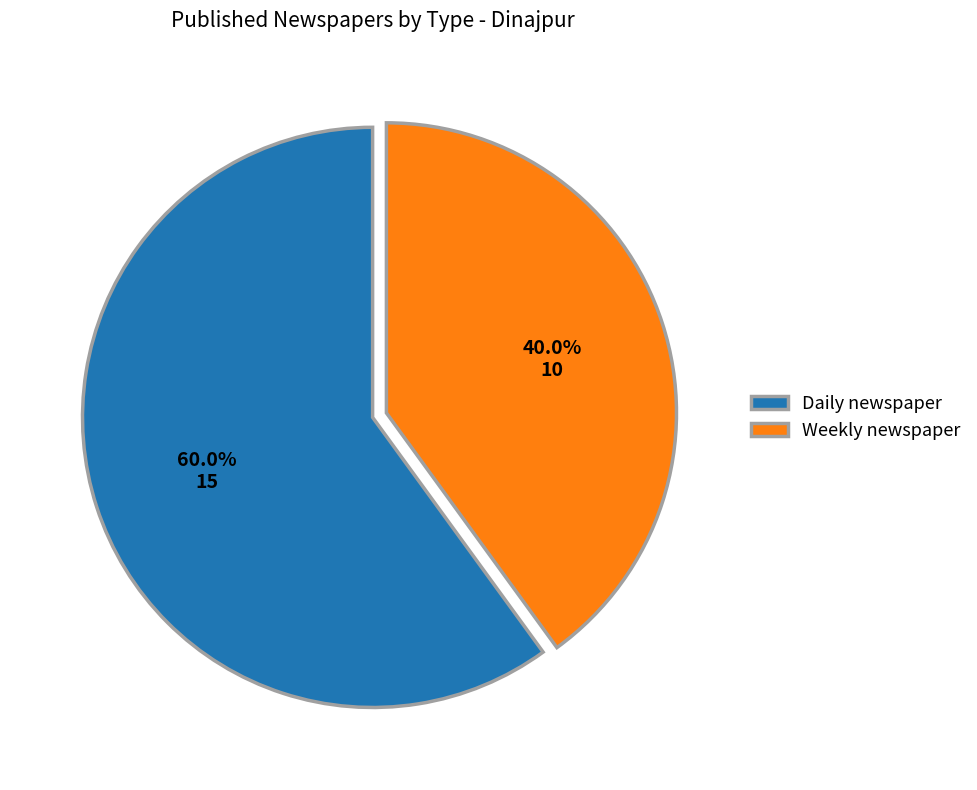

What is the ratio of the value at Weekly newspaper to the value at Daily newspaper?

0.7